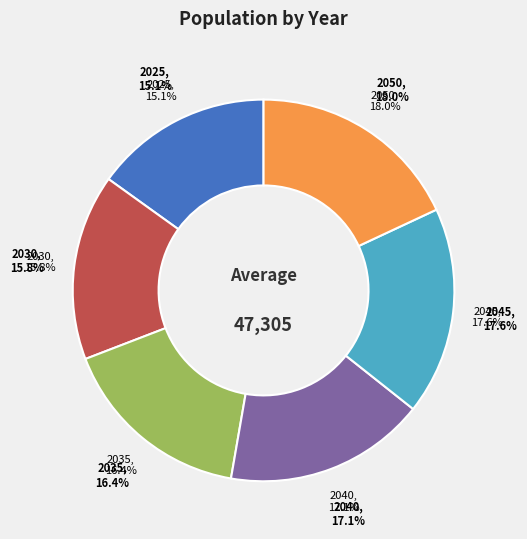

To the nearest percent, what is the difference between the largest and smallest slice percentages?

3%